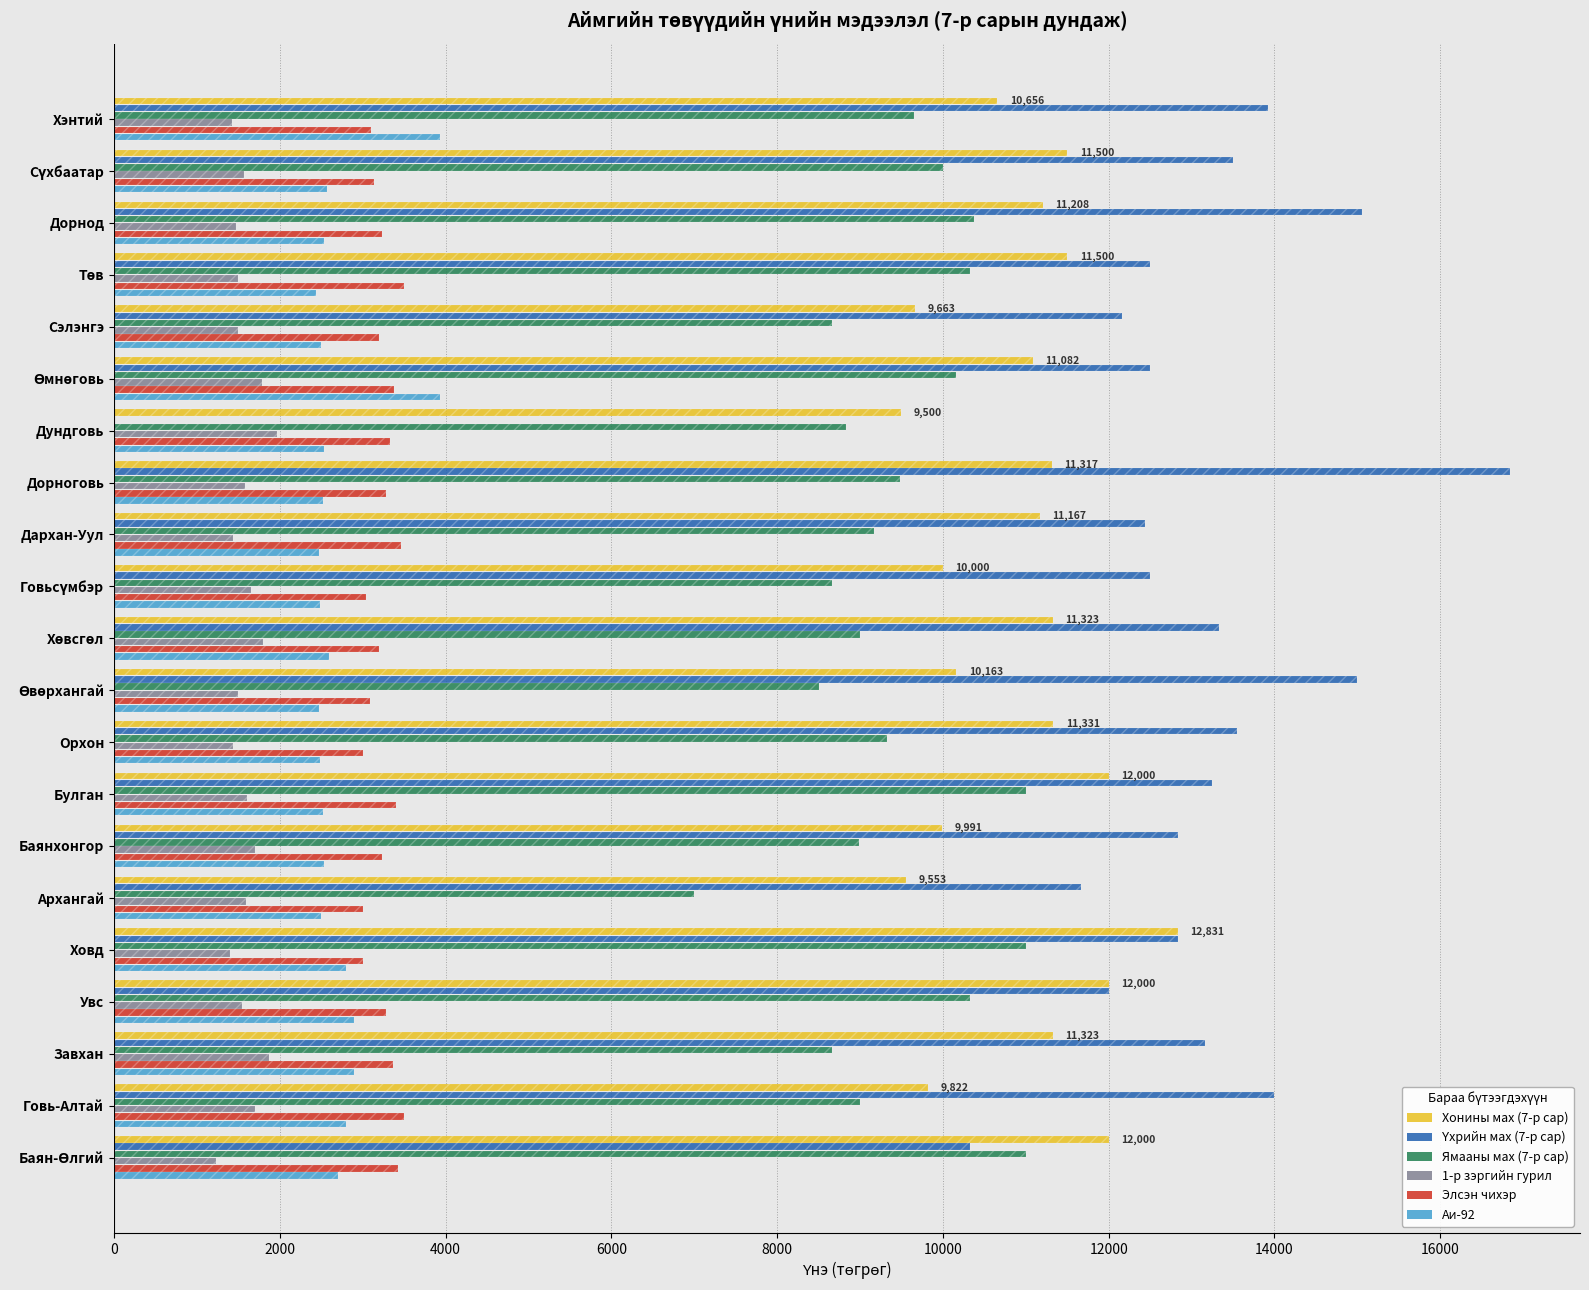

At how many categories does at least one series exceed 5676?

21